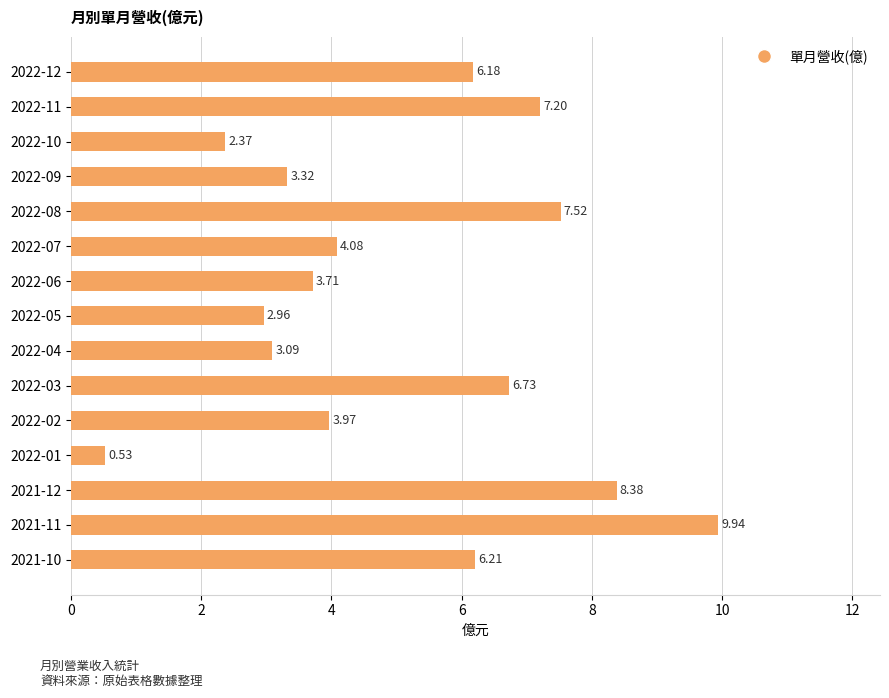

Rank the categories by value from lowest to highest.

2022-01, 2022-10, 2022-05, 2022-04, 2022-09, 2022-06, 2022-02, 2022-07, 2022-12, 2021-10, 2022-03, 2022-11, 2022-08, 2021-12, 2021-11